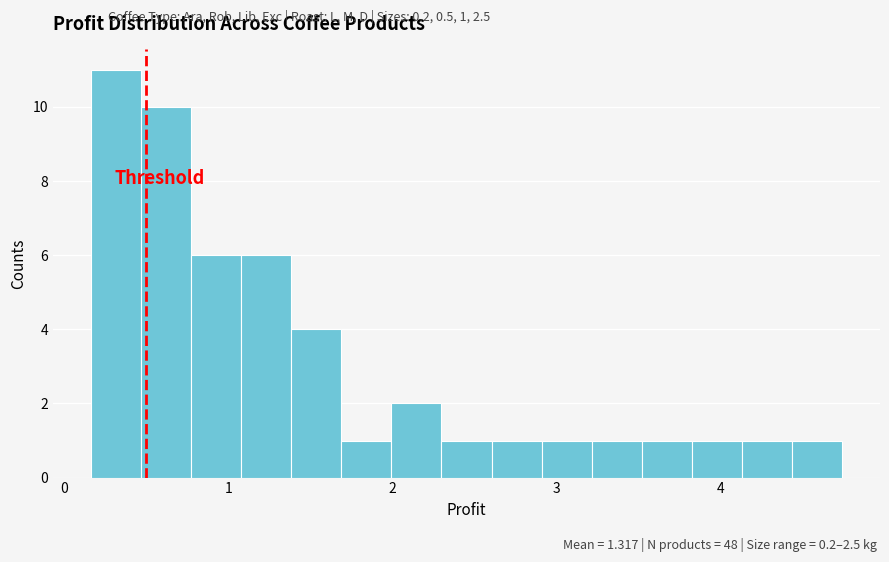

Around what value on the x-axis is the tallest bar? Give the approximate position of its centre, as read against the axis.

0.3